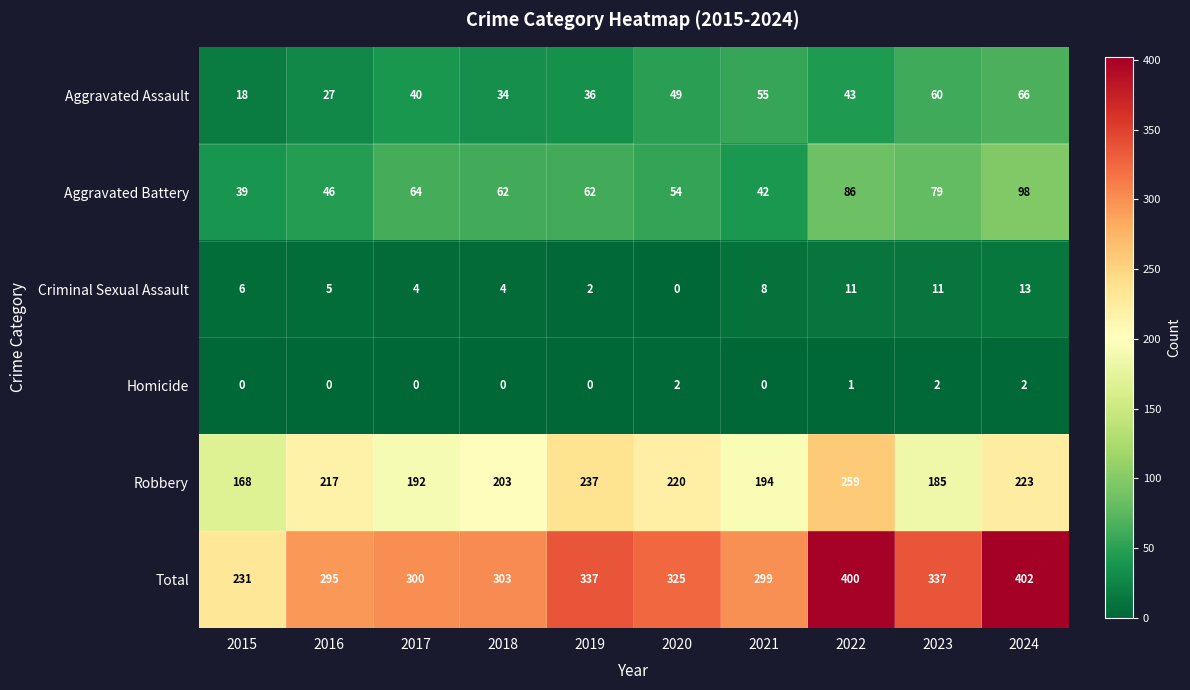

Which series has the widest spread of values?

Total